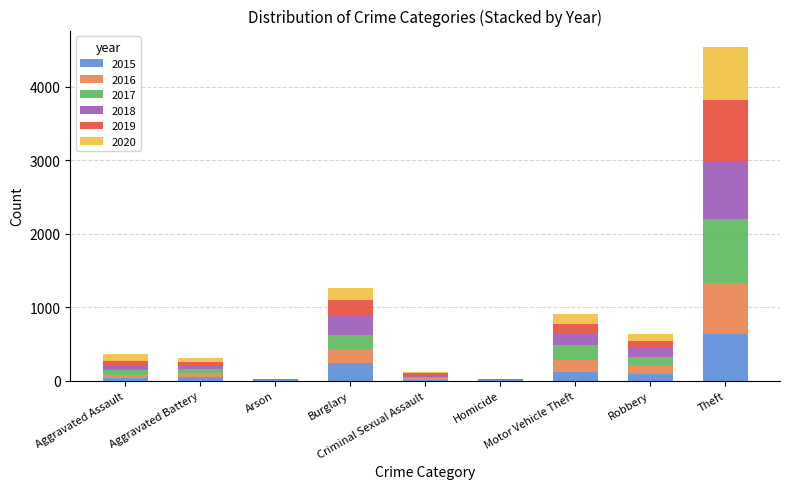

The value of 2016 at Theft is 1229. True or false?

False